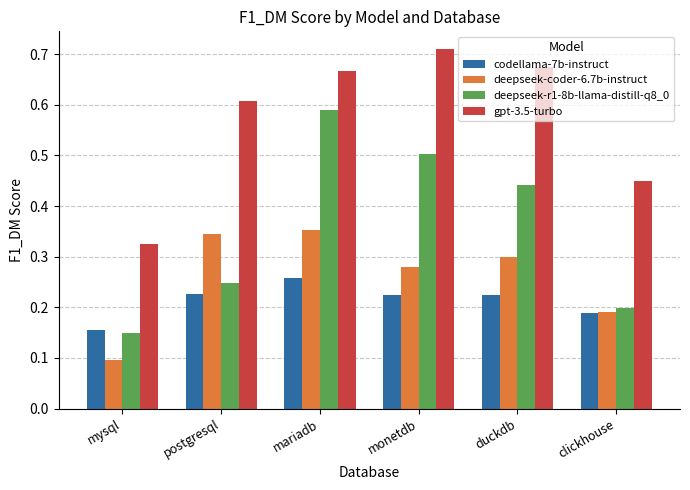

What is the label of the 1st bar from the right?

clickhouse